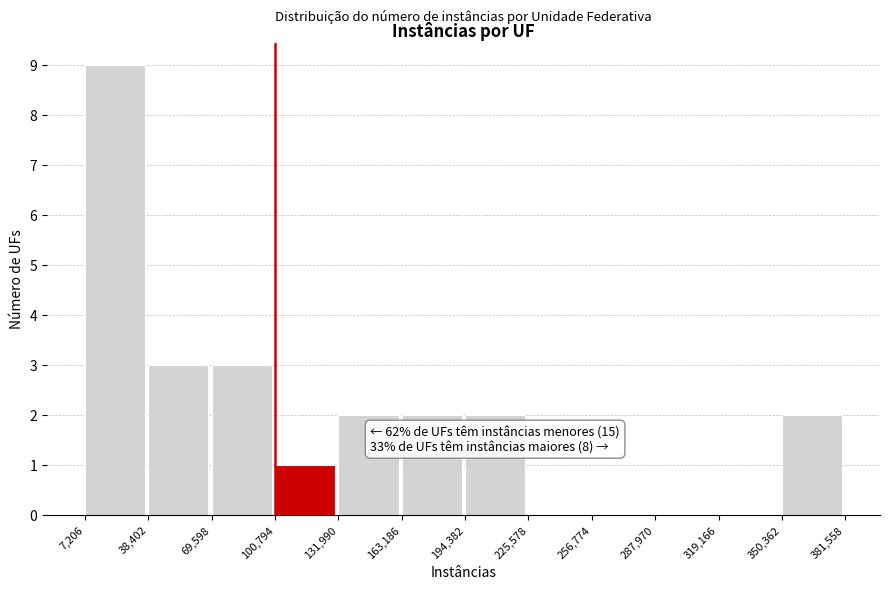

Which range on the x-axis has the tallest bar?

7,206 to 38,402